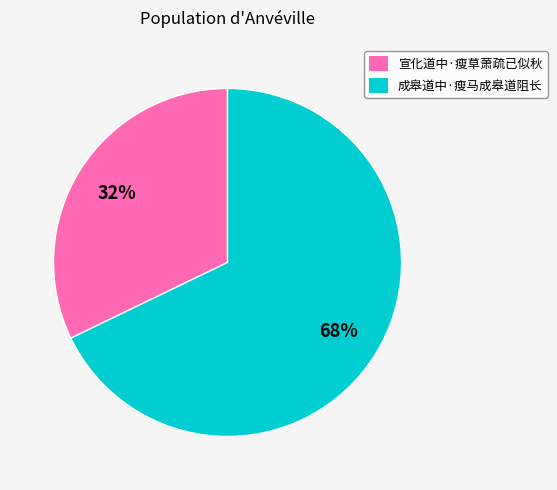

Which category has the smallest portion of the pie?

宣化道中·瘦草萧疏已似秋